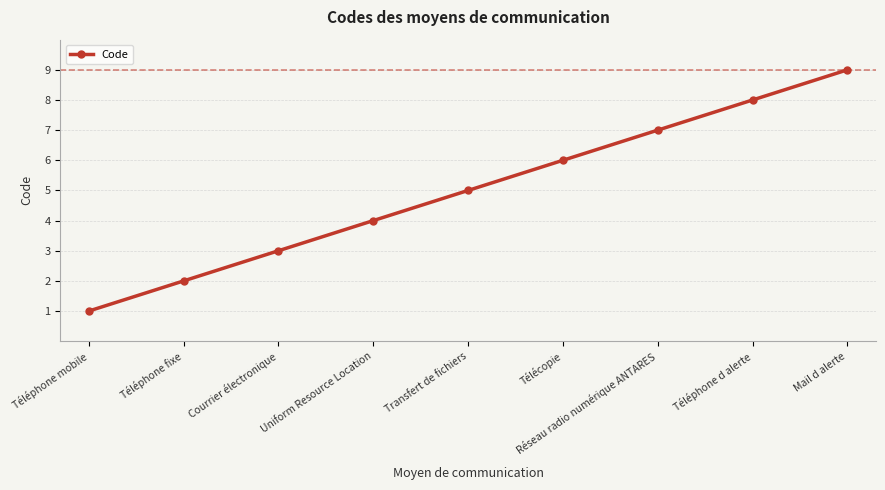

List the labels in order of value, smallest first.

Téléphone mobile, Téléphone fixe, Courrier électronique, Uniform Resource Location, Transfert de fichiers, Télécopie, Réseau radio numérique ANTARES, Téléphone d alerte, Mail d alerte